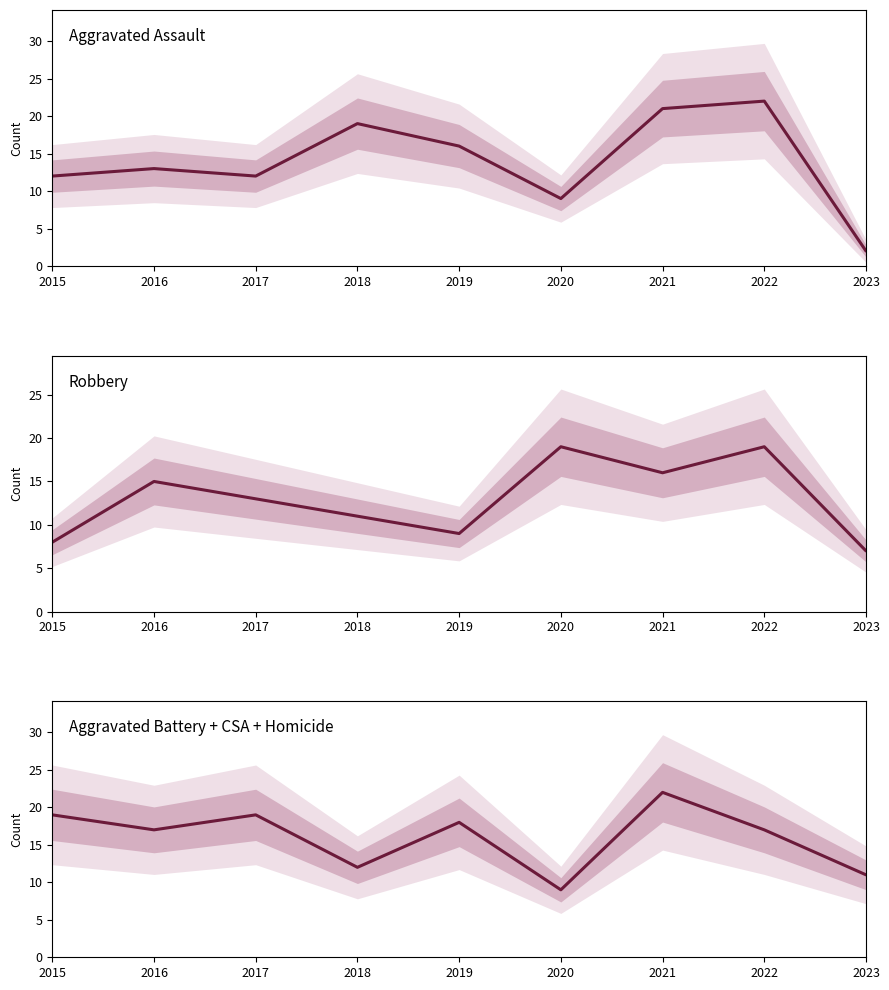

What is the average value of the Aggravated Assault series?

14